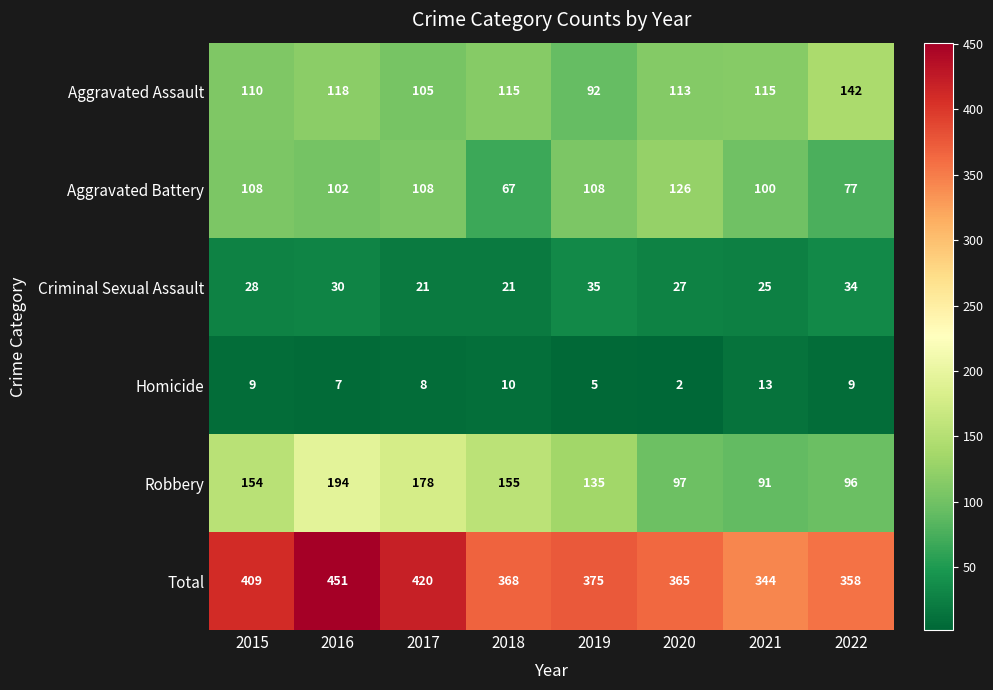

At how many categories does at least one series exceed 30?

8